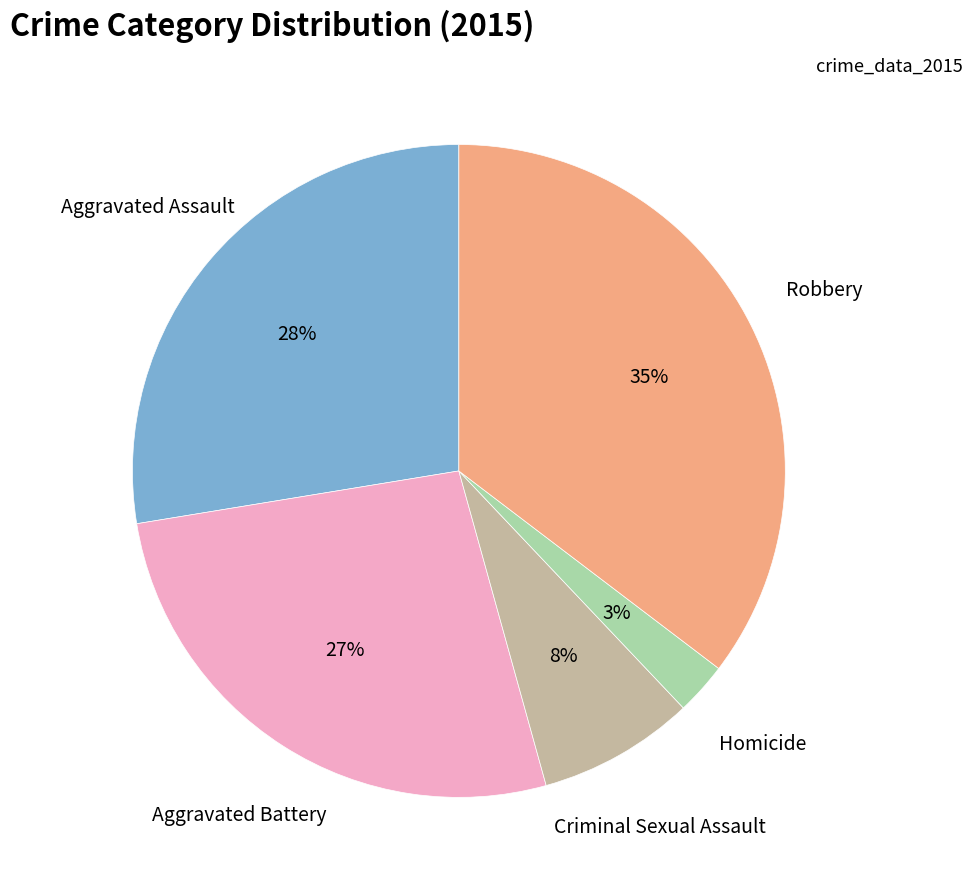

How many segments does this pie chart have?

5